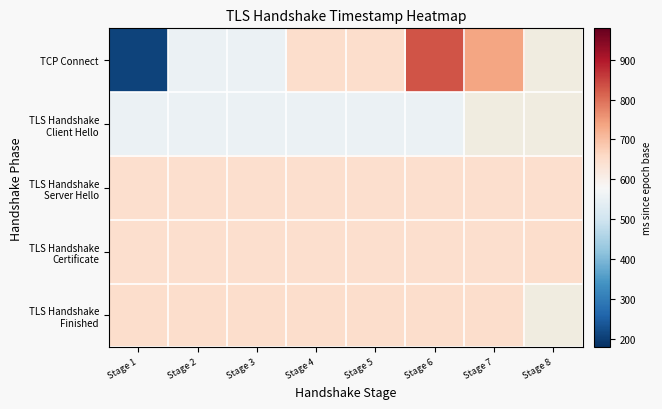

What is the difference between the highest and lowest values at Stage 7?

89.0